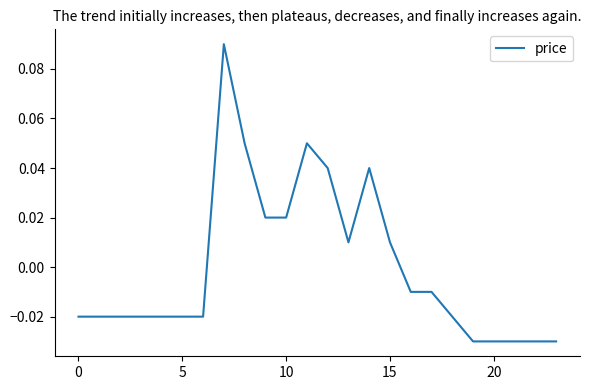

True or false: there are more than 0 points higher than both neighbors.

True